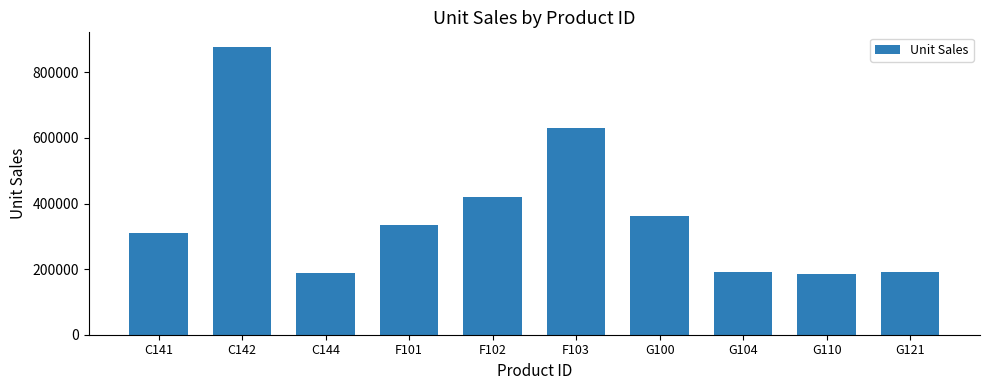

What is the label of the 7th bar from the right?

F101